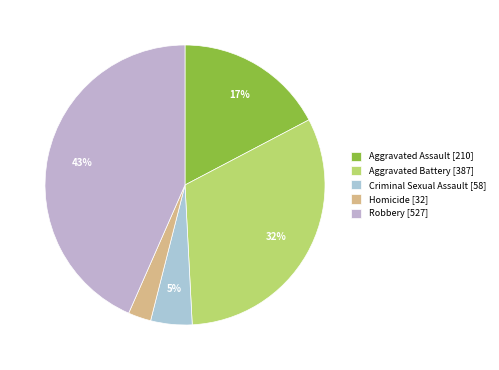

Count the number of slices in the pie.

5